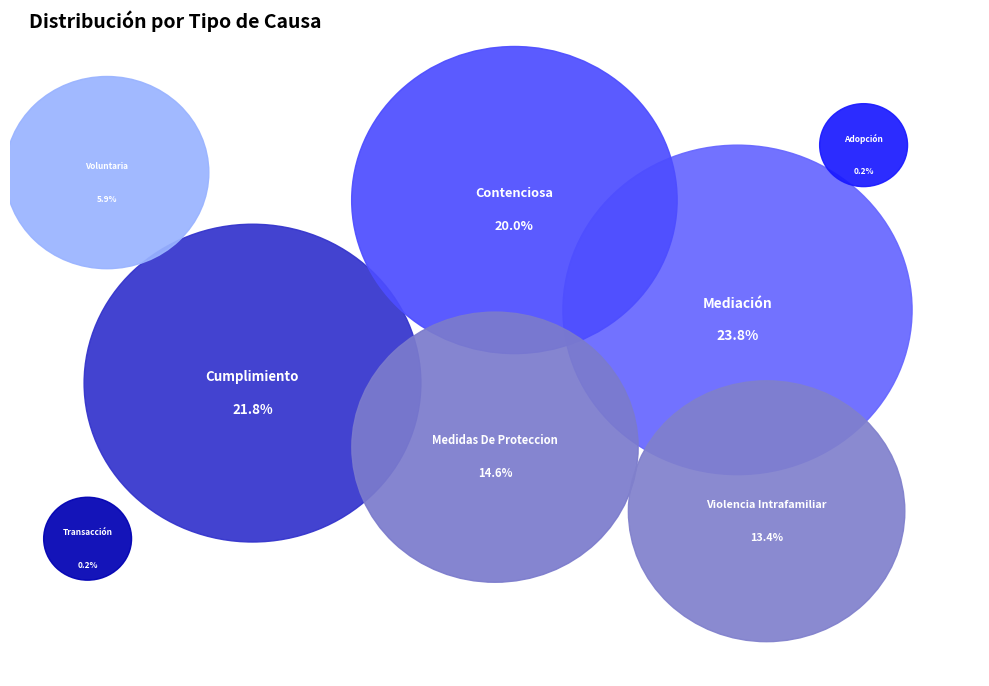

Is there any slice that represents more than half of the pie?

No